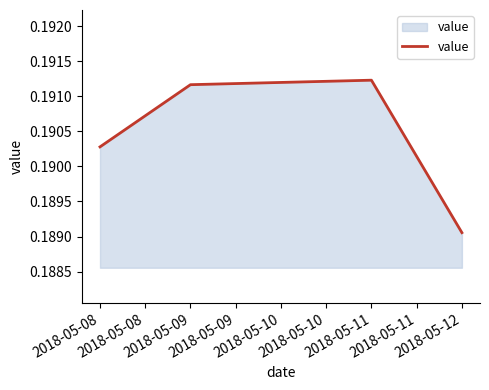

Count the values in the range 0 to 1.

4